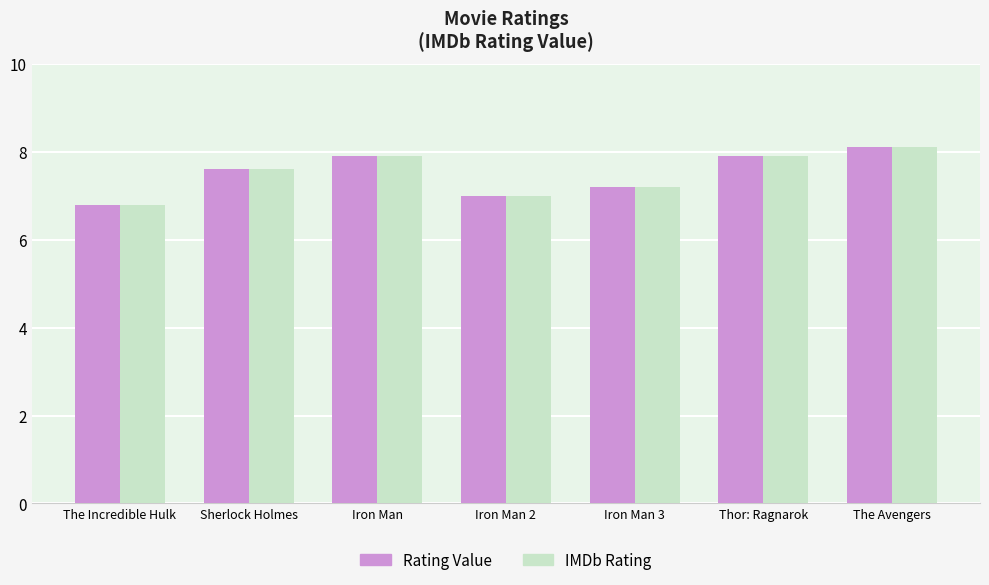

What is the total value across all series at Iron Man 3?

14.4